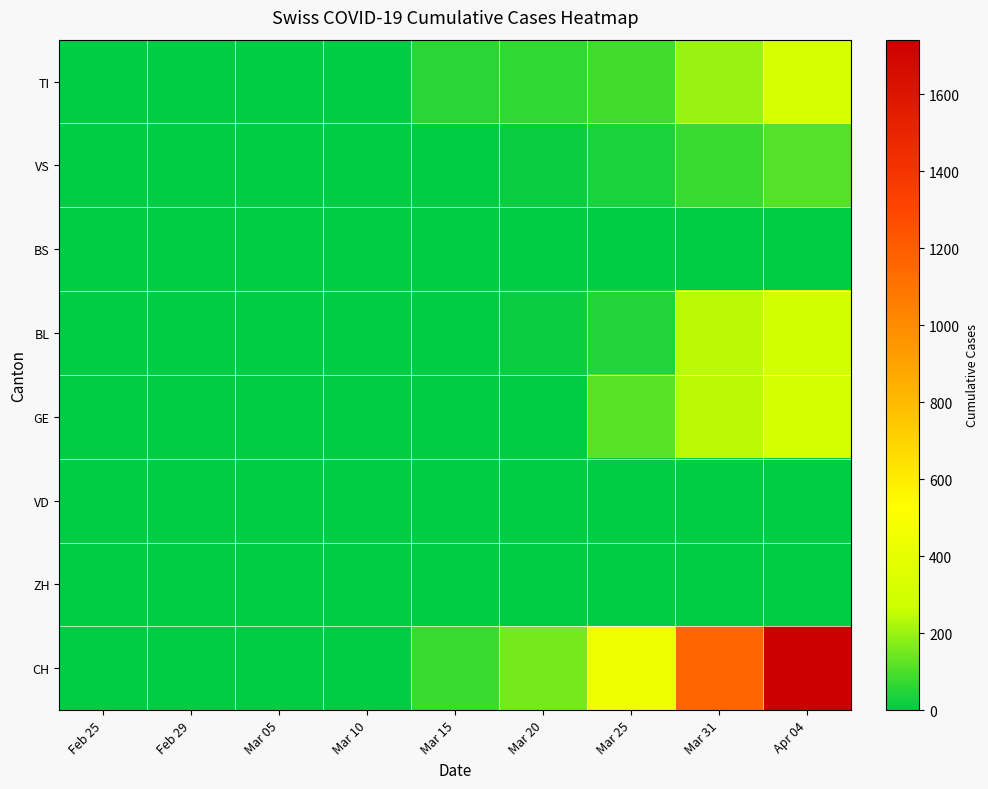

Reading left to right, what are all the values shown in this chart?

TI: Feb 25=0	Feb 29=0	Mar 05=0	Mar 10=0	Mar 15=61	Mar 20=67	Mar 25=85	Mar 31=202	Apr 04=314
VS: Feb 25=0	Feb 29=0	Mar 05=2	Mar 10=2	Mar 15=6	Mar 20=15	Mar 25=35	Mar 31=81	Apr 04=112
BS: Feb 25=0	Feb 29=0	Mar 05=0	Mar 10=0	Mar 15=0	Mar 20=0	Mar 25=0	Mar 31=0	Apr 04=0
BL: Feb 25=0	Feb 29=0	Mar 05=0	Mar 10=2	Mar 15=5	Mar 20=18	Mar 25=46	Mar 31=242	Apr 04=298
GE: Feb 25=0	Feb 29=0	Mar 05=0	Mar 10=0	Mar 15=0	Mar 20=0	Mar 25=122	Mar 31=241	Apr 04=305
VD: Feb 25=0	Feb 29=0	Mar 05=0	Mar 10=0	Mar 15=0	Mar 20=0	Mar 25=0	Mar 31=0	Apr 04=0
ZH: Feb 25=0	Feb 29=0	Mar 05=0	Mar 10=0	Mar 15=0	Mar 20=0	Mar 25=0	Mar 31=0	Apr 04=0
CH: Feb 25=0	Feb 29=0	Mar 05=2	Mar 10=6	Mar 15=79	Mar 20=155	Mar 25=449	Mar 31=1160	Apr 04=1742